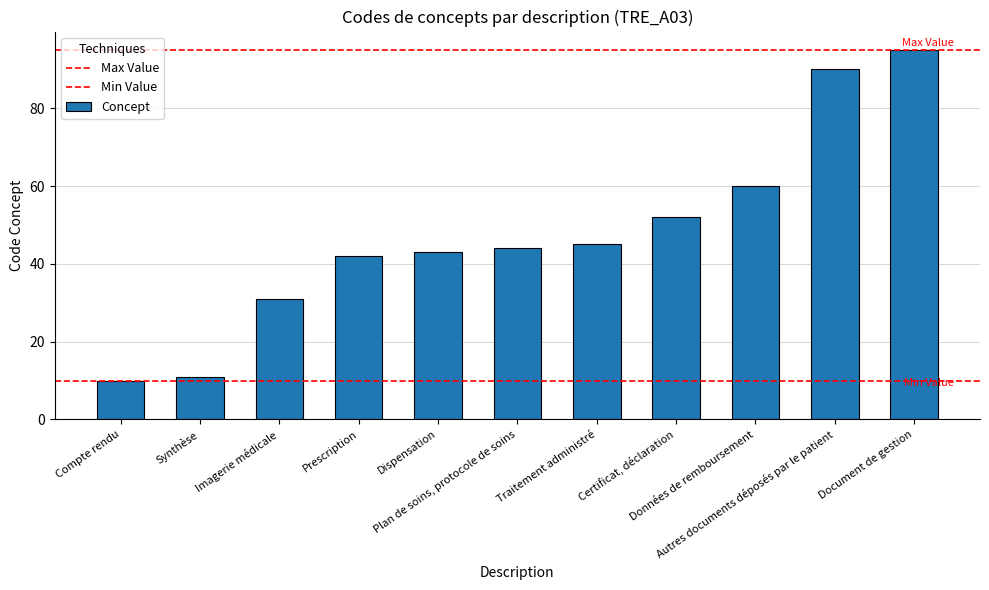

Between Traitement administré and Certificat, déclaration, which is larger?

Certificat, déclaration